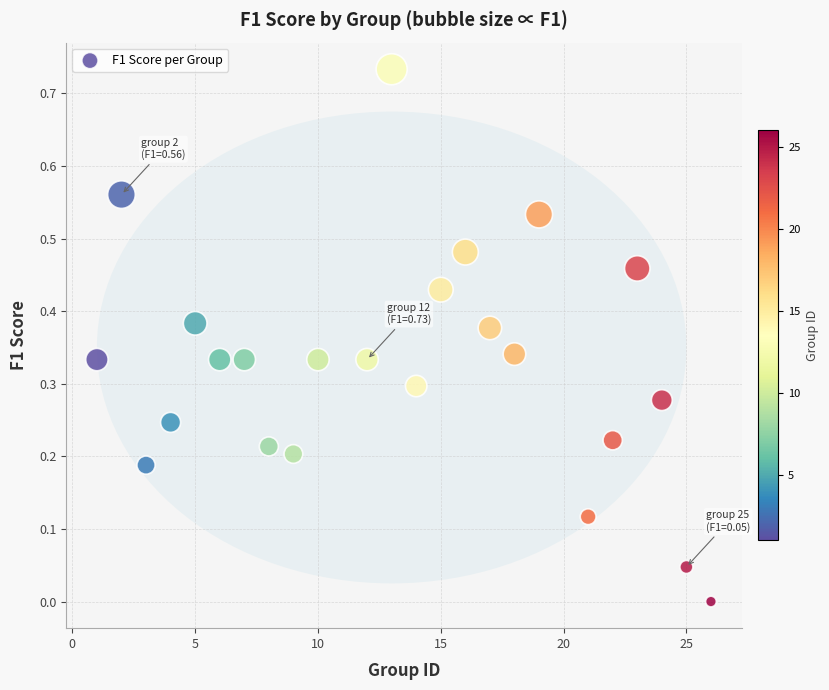

What is the range of X values (max minus min)?

25.0